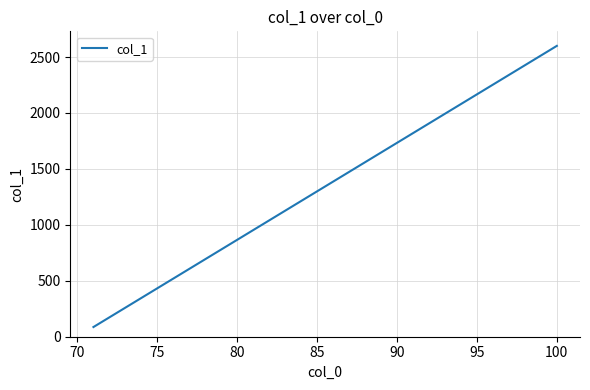

What is the minimum value shown in the chart?

86.7